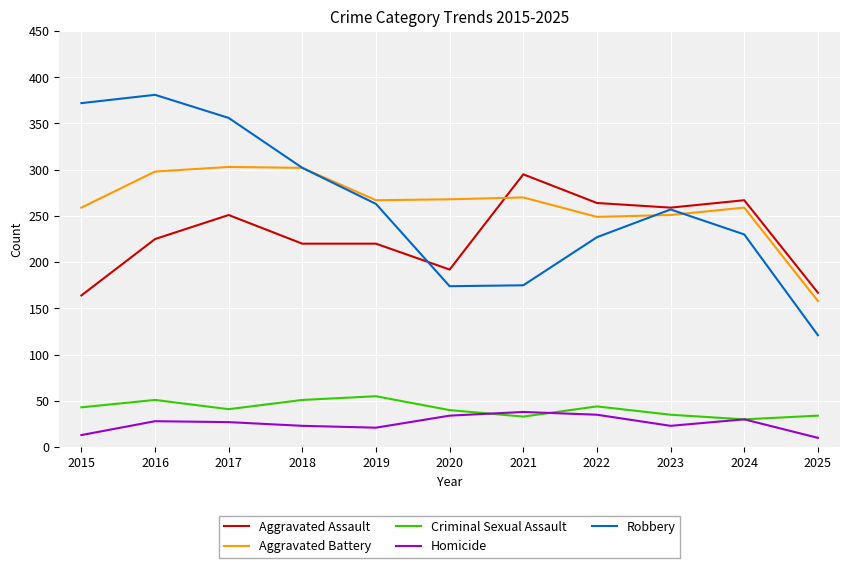

True or false: Criminal Sexual Assault has a value of 55 at 2019.

True